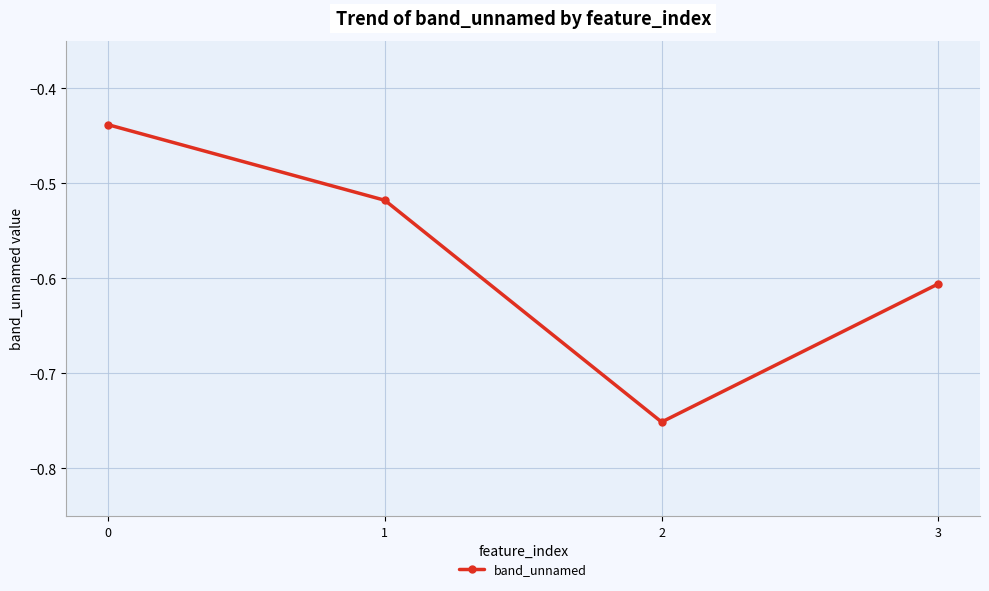

List the labels in order of value, smallest first.

2, 3, 1, 0